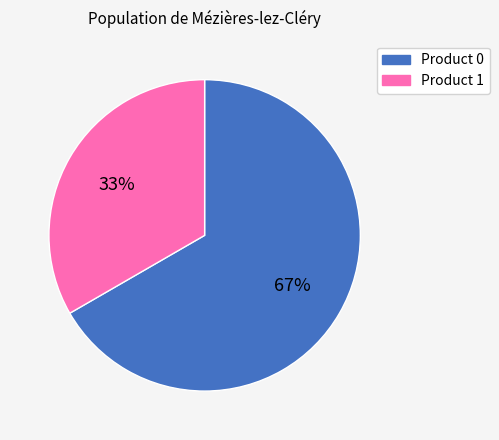

What percentage is the Product 0 slice, to the nearest percent?

67%